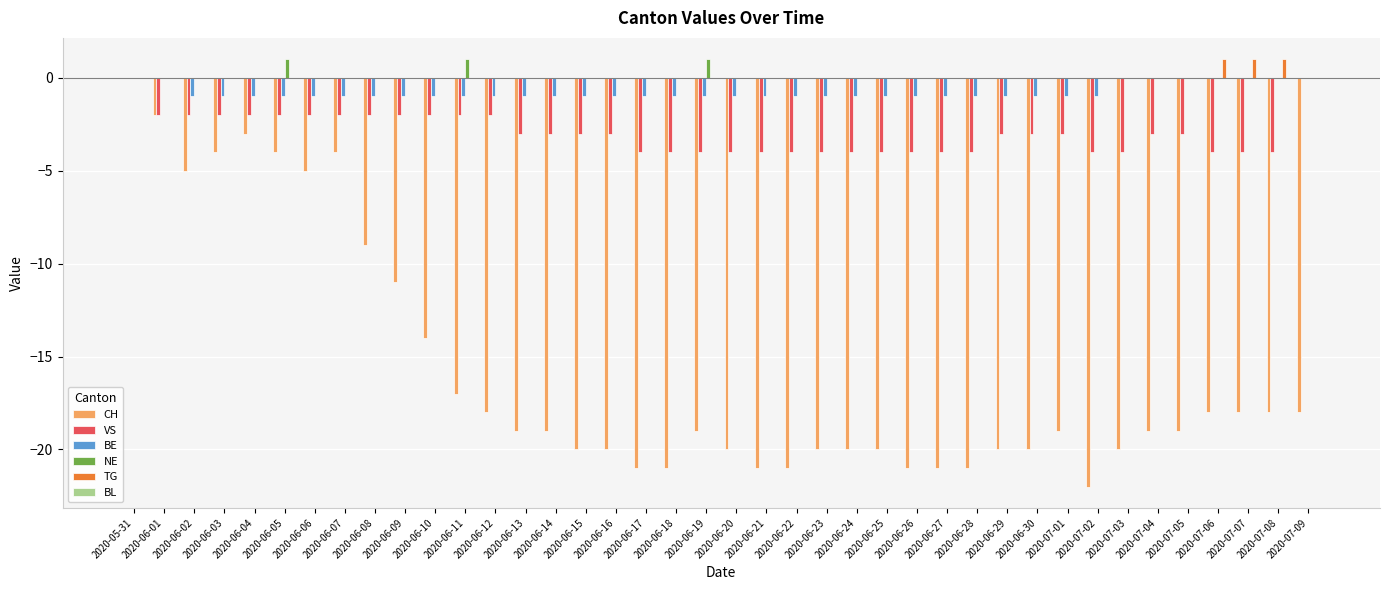

What is the highest value of the NE series?

1